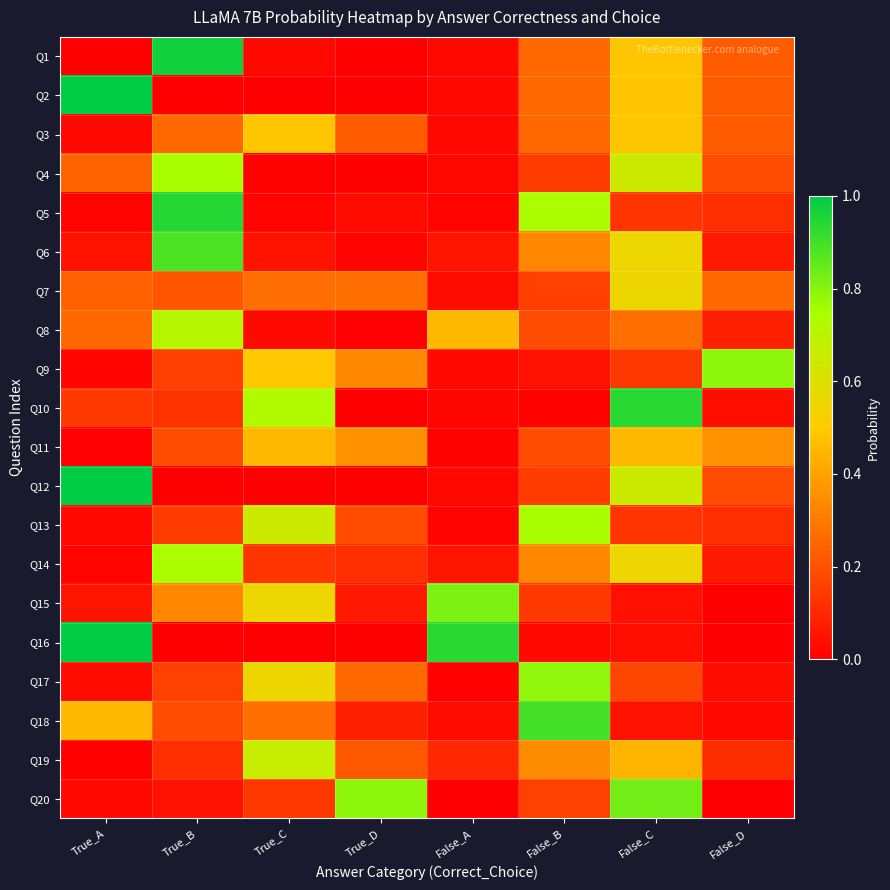

What is the maximum value shown in the chart?

1.0